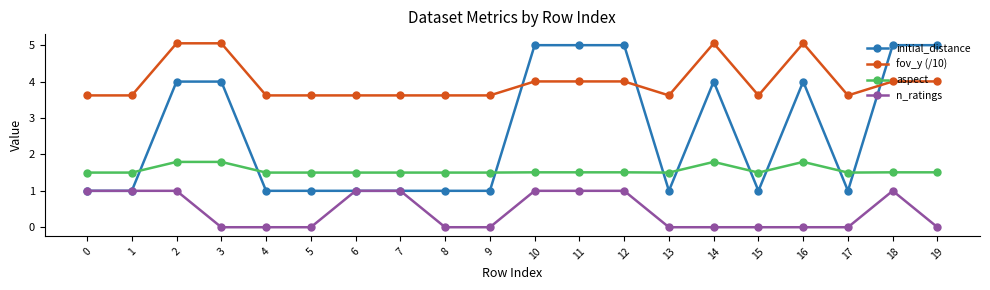

How many lines are shown in the chart?

4